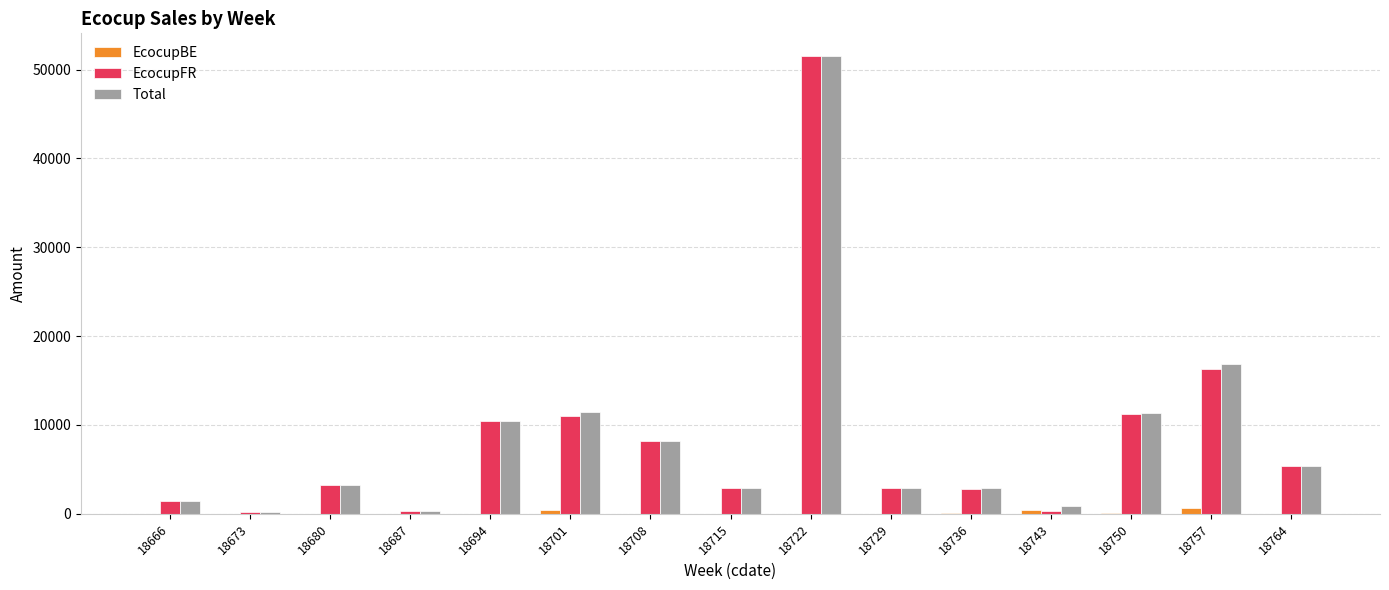

Which series changed the most between 18680 and 18750?

Total